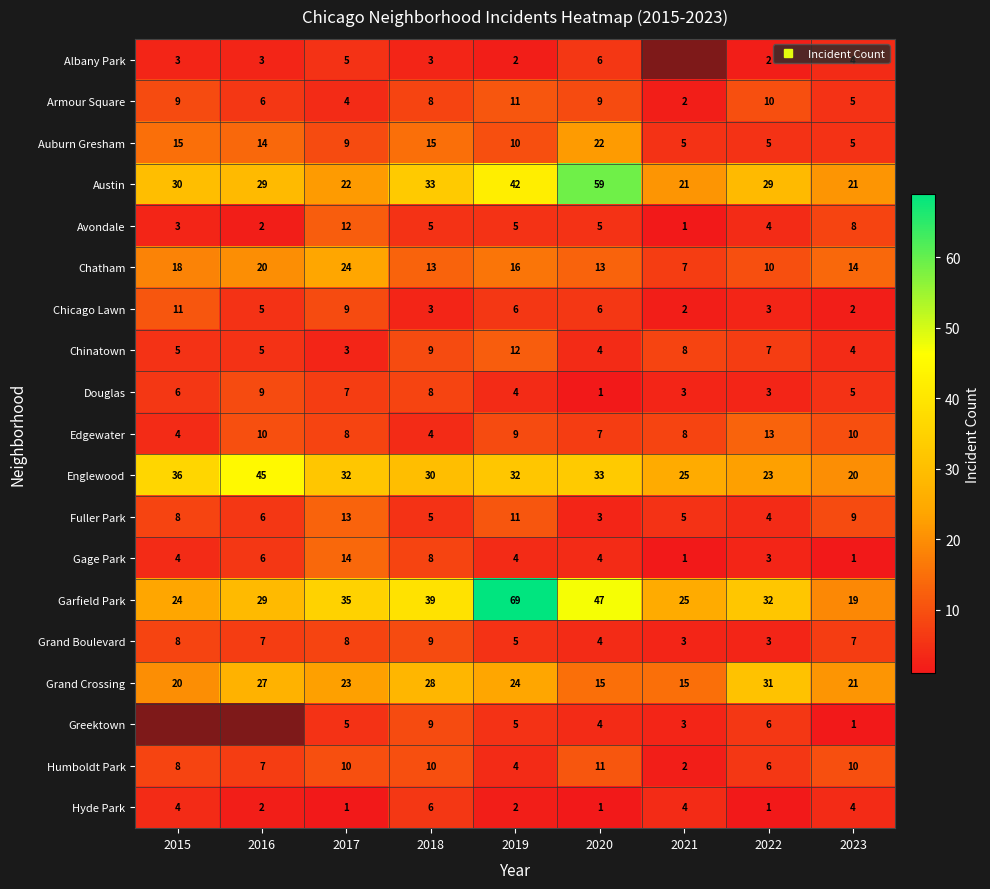

At which label does Fuller Park reach its peak?

2017